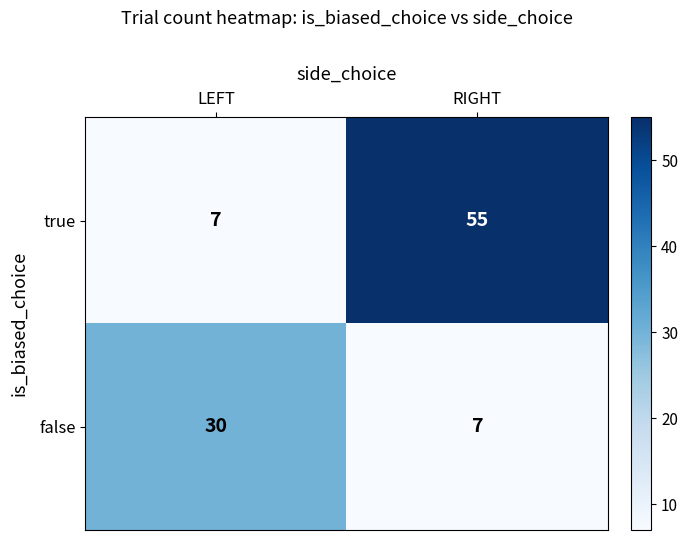

At which label is true closest to 31?

LEFT